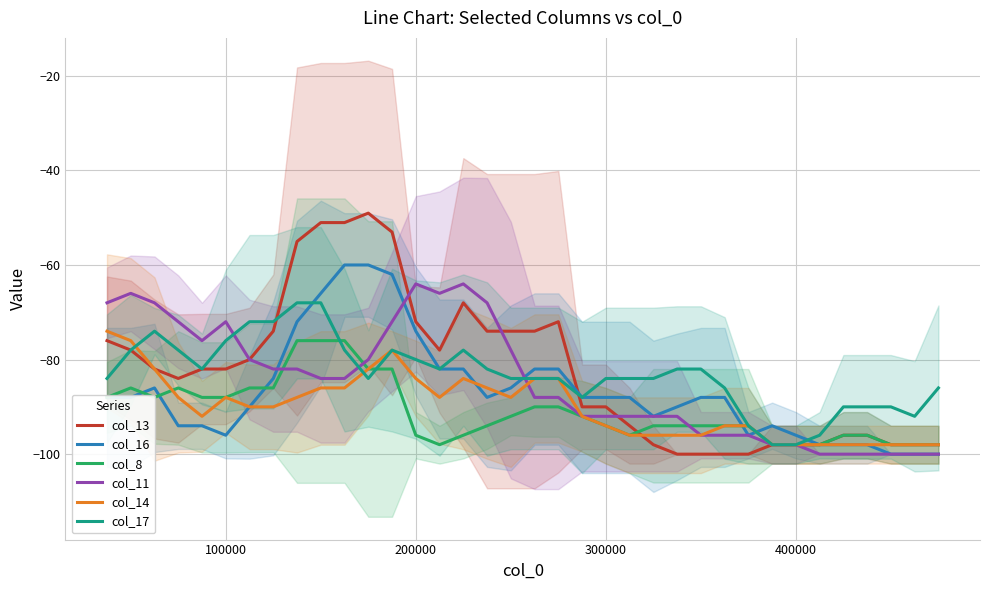

Is this an area chart (filled region under the line)?

No